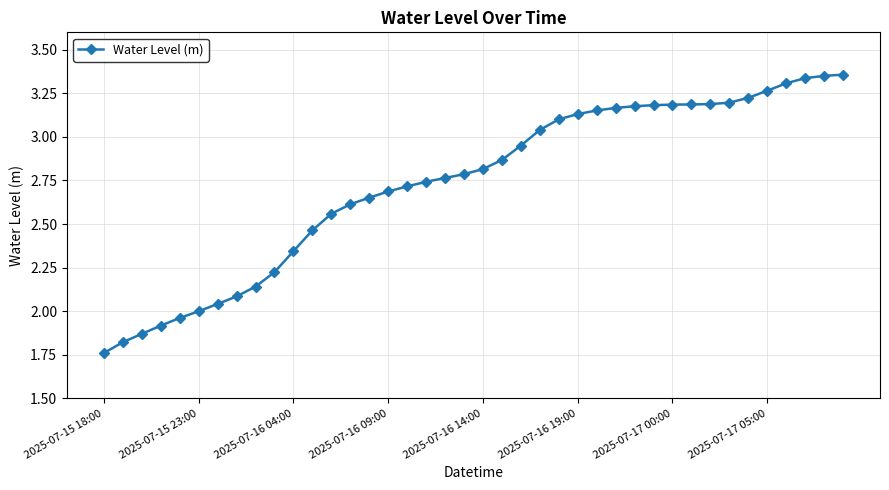

What is the difference between the maximum and minimum values?

1.6